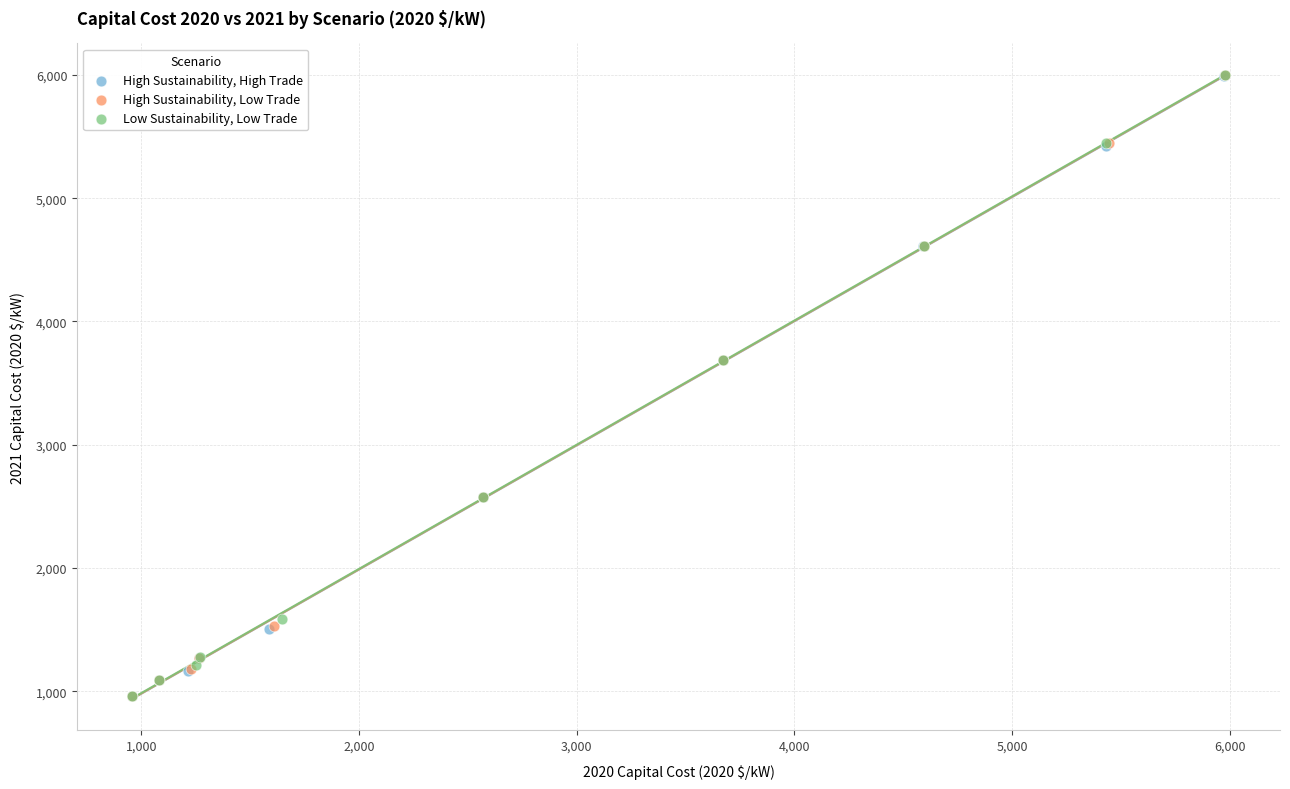

Which series has the widest spread of Y values?

Low Sustainability, Low Trade